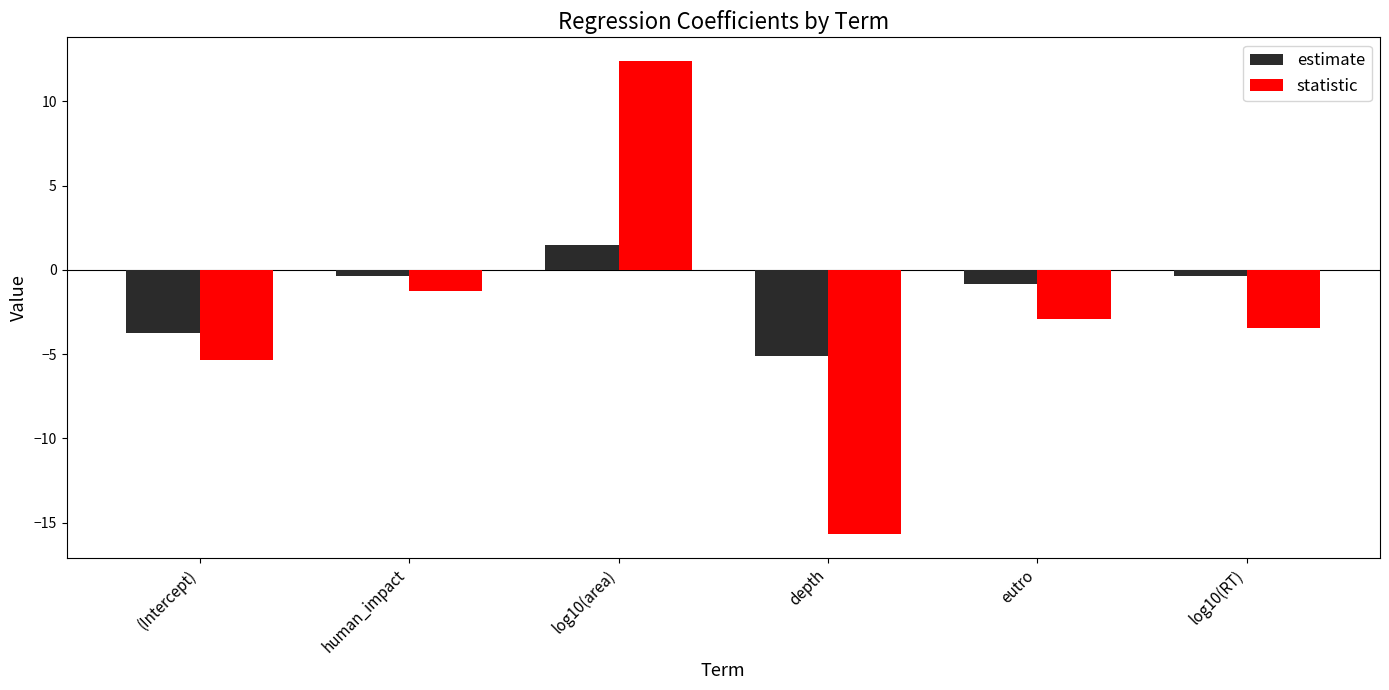

What is the total value across all series at (Intercept)?

-9.1